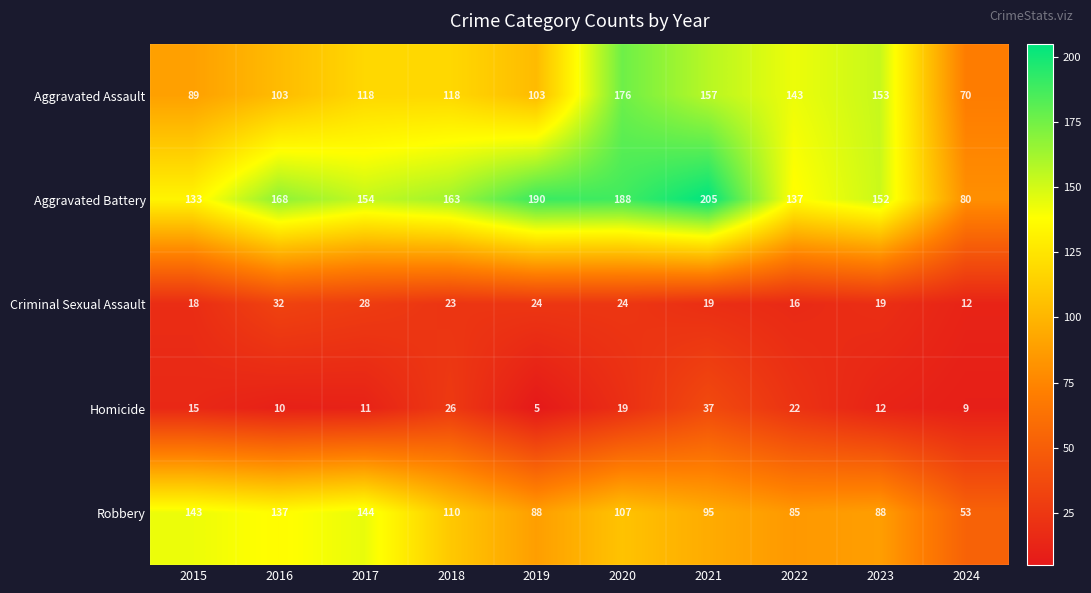

What is the difference between the maximum and minimum values in the Aggravated Assault series?

106